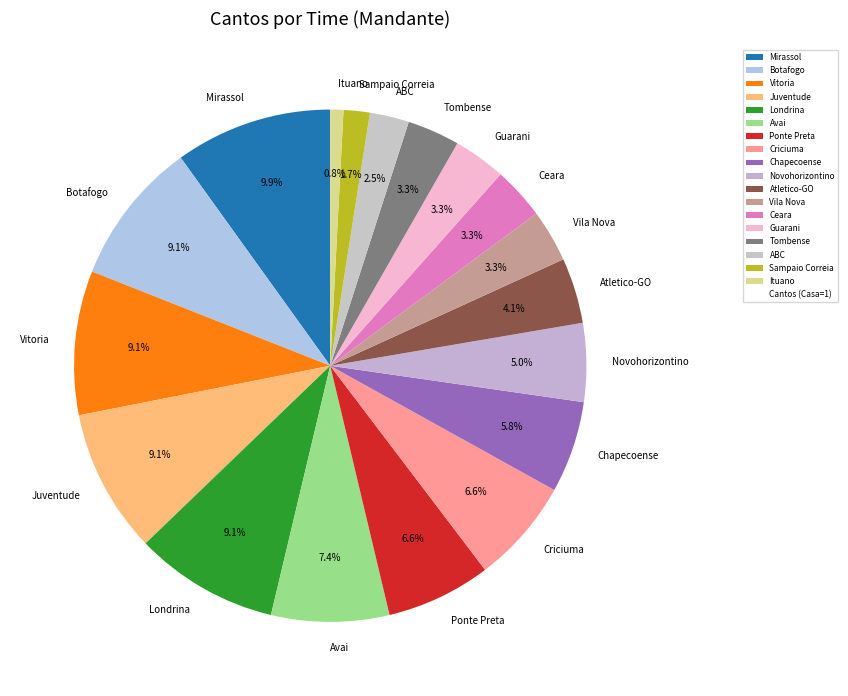

Which category has the smallest portion of the pie?

Ituano